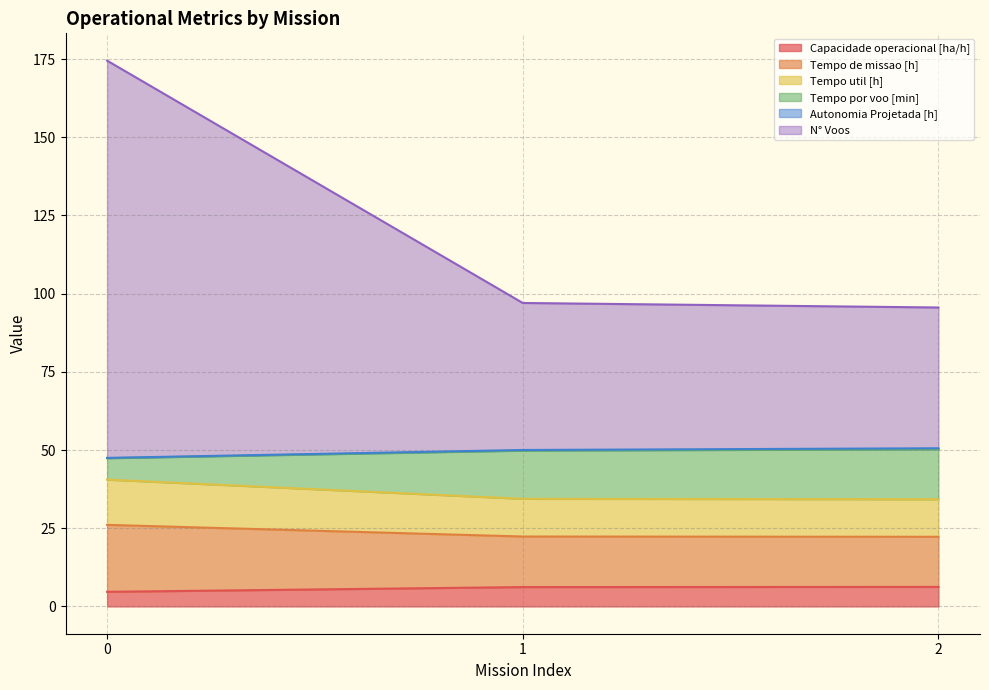

What is the maximum value for Capacidade operacional [ha/h]?

6.2